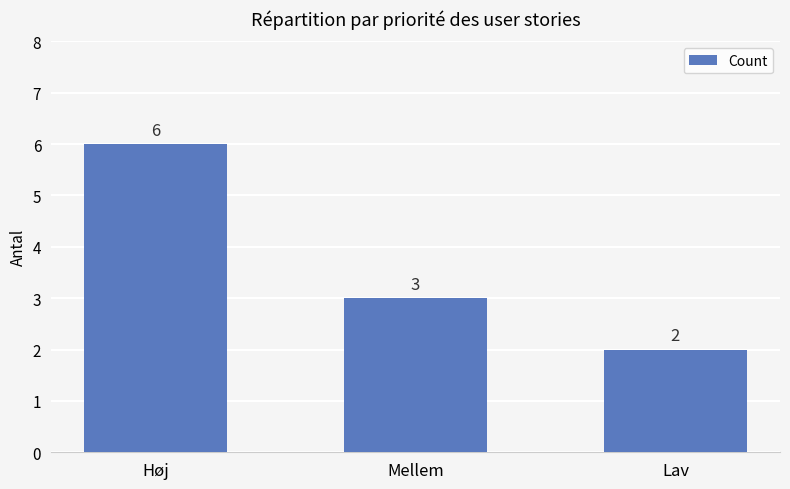

What is the sum of the values at Mellem and Høj?

9